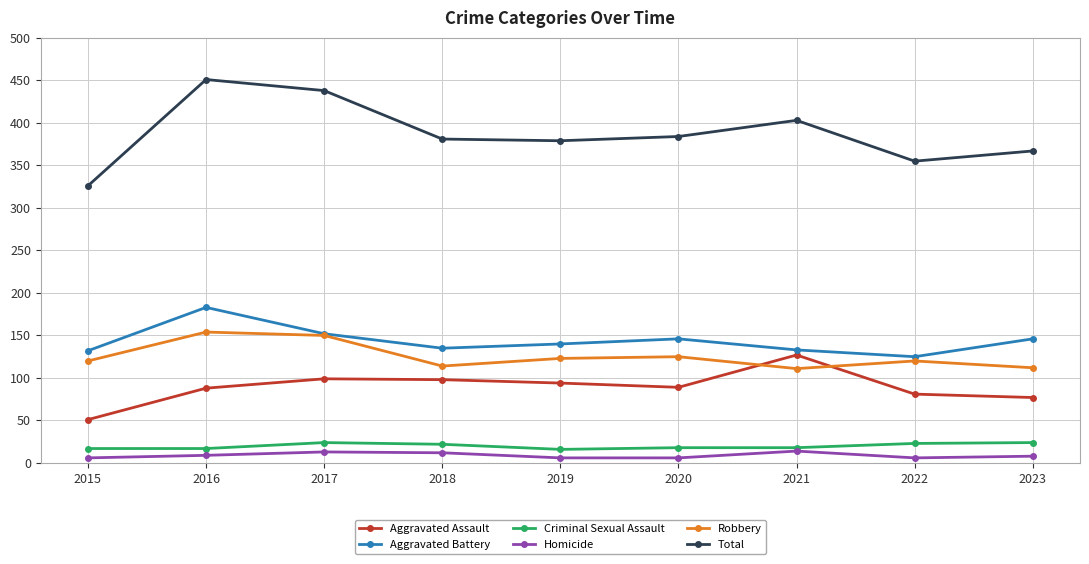

True or false: Total and Criminal Sexual Assault cross at least once.

False